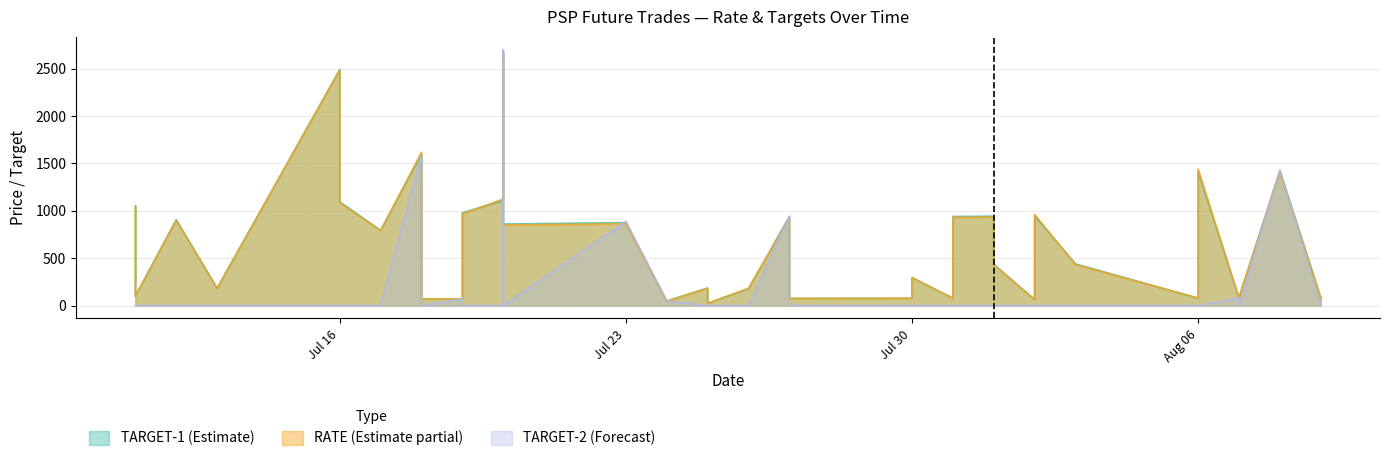

Between 2018-08-01 and 2018-07-11, which series saw the biggest shift?

TARGET-1 (Estimate)